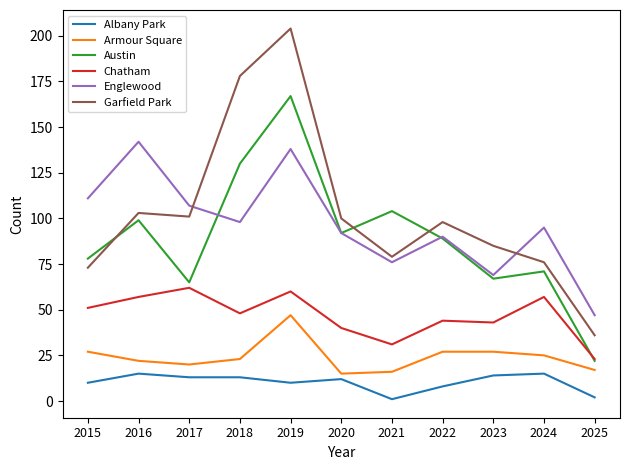

Between 2017 and 2019, which series saw the biggest shift?

Garfield Park